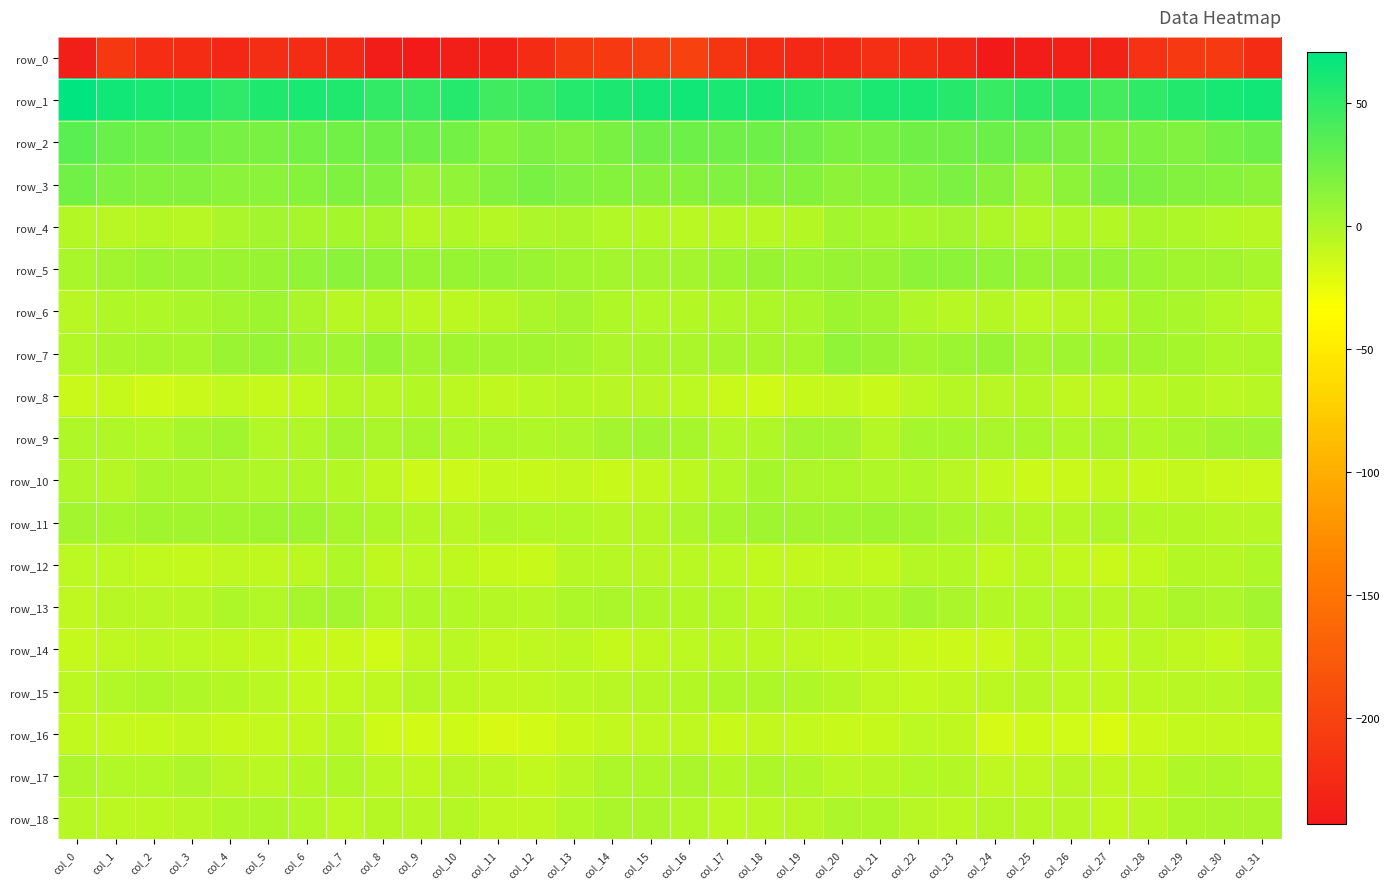

At which label does row_3 first exceed 16?

col_0